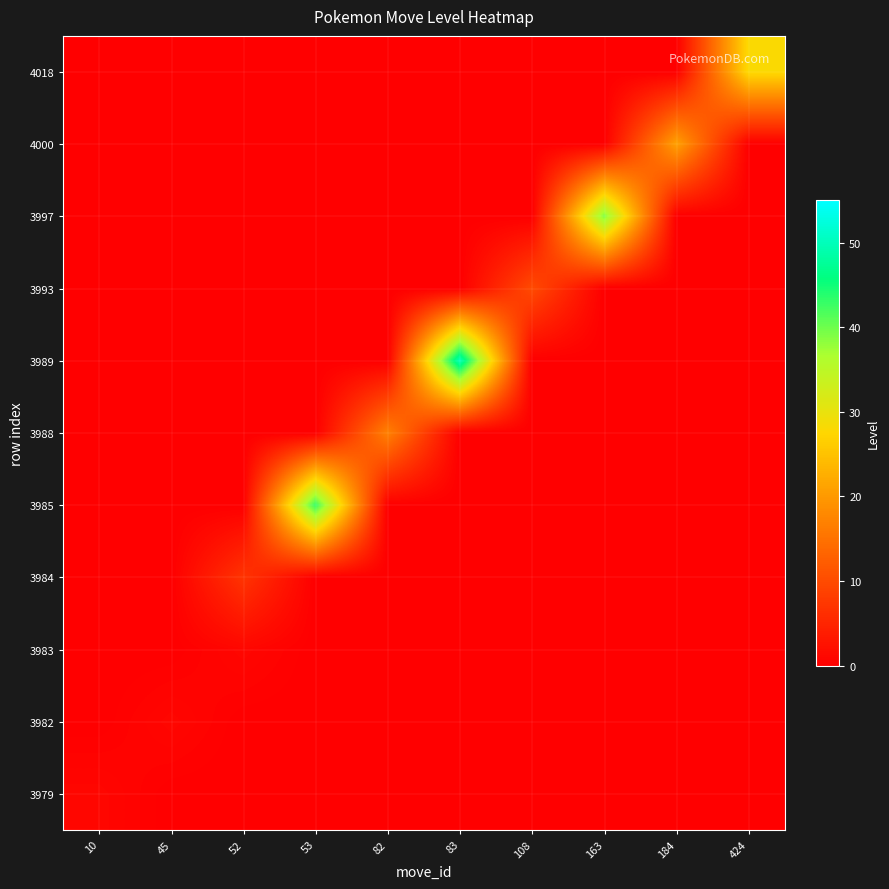

Which label corresponds to the smallest value in the chart?

45